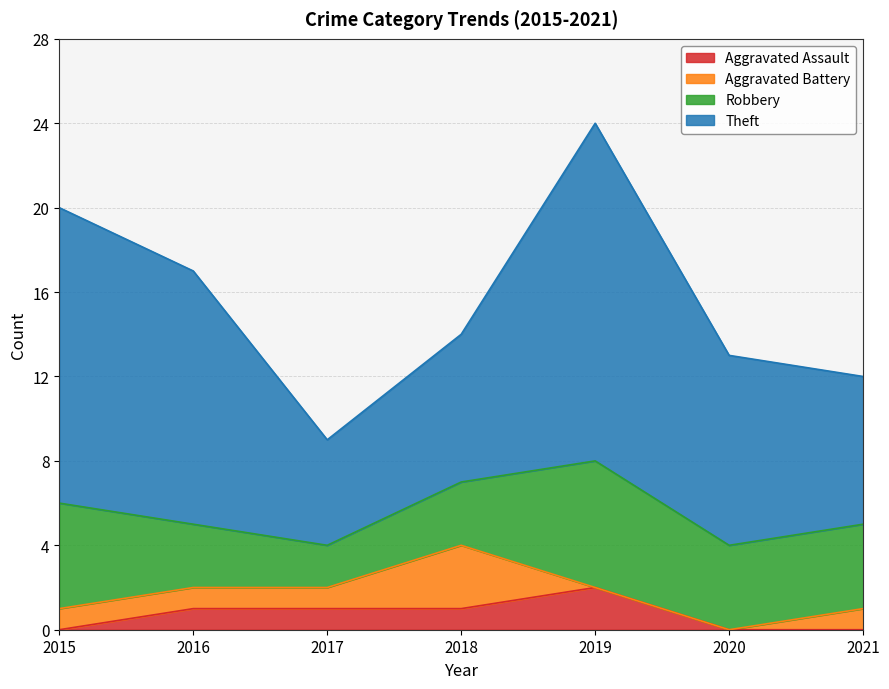

True or false: Theft and Aggravated Battery intersect in this chart.

False